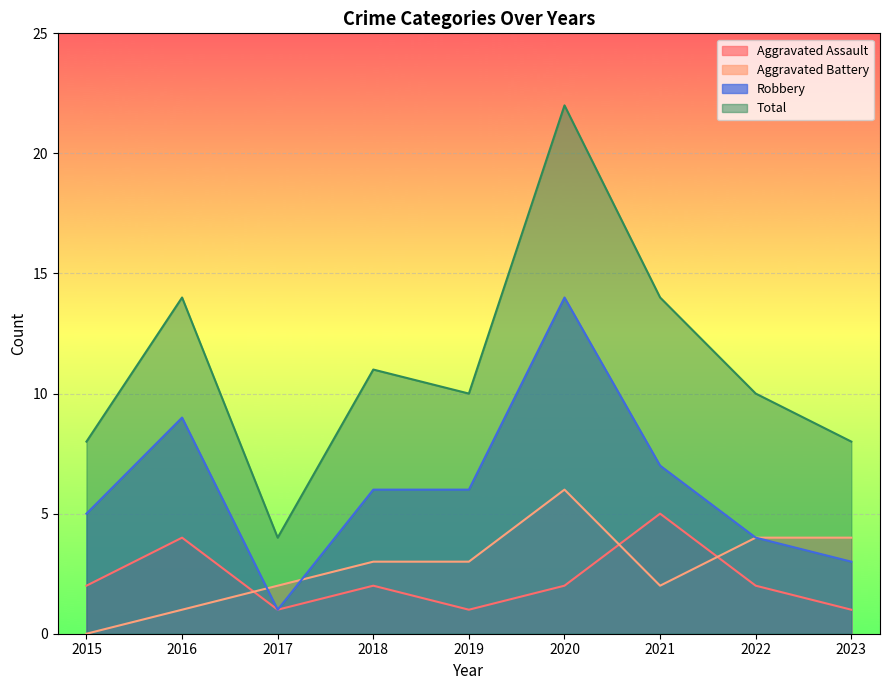

The Robbery series shows 2 at 2017. True or false?

False